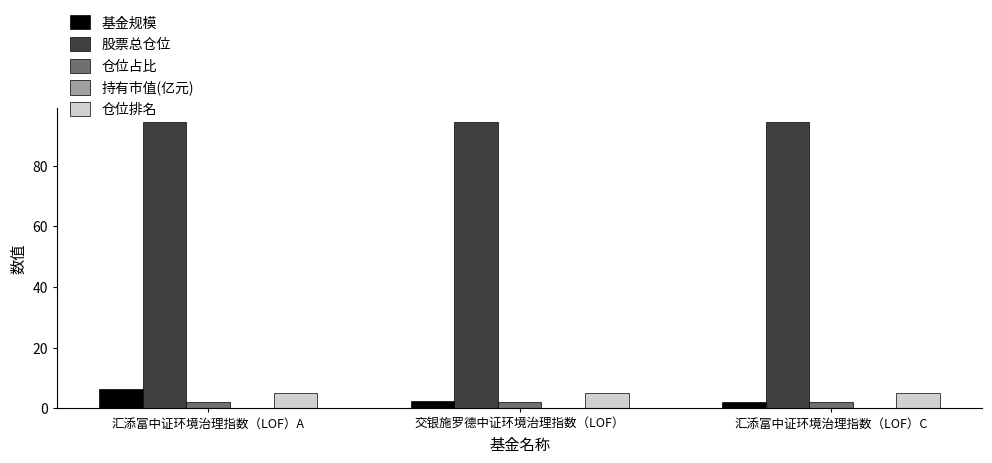

Are the bars grouped side by side (vs. stacked)?

Yes